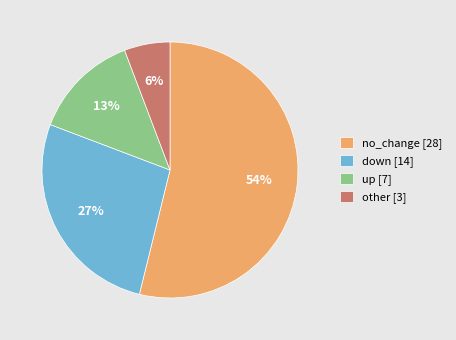

To the nearest percent, what percentage of the pie is other?

6%